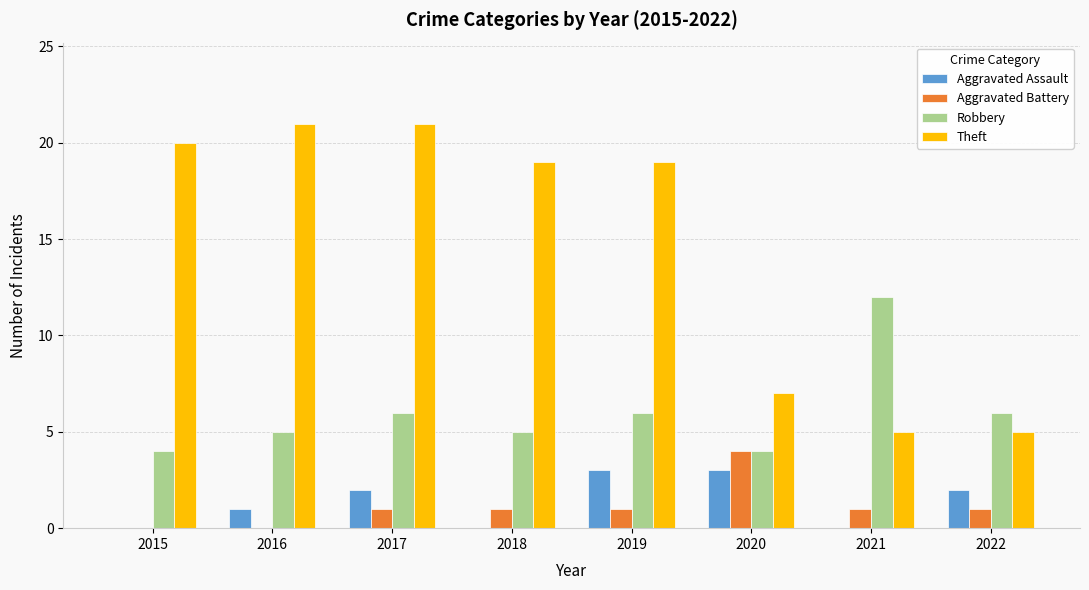

The value of Robbery at 2019 is 6. True or false?

True